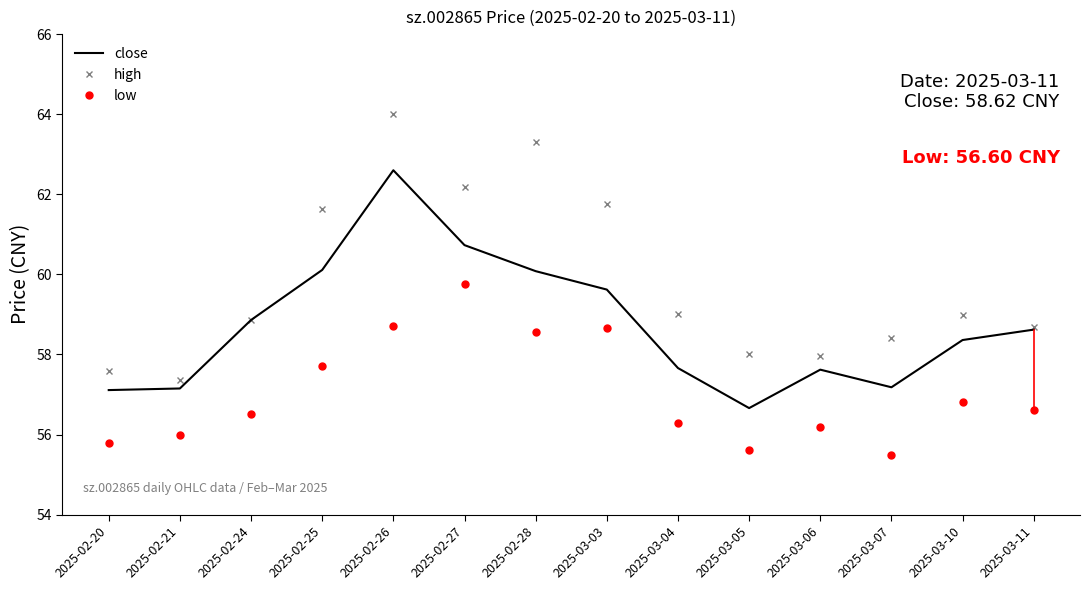

True or false: low and close intersect in this chart.

False